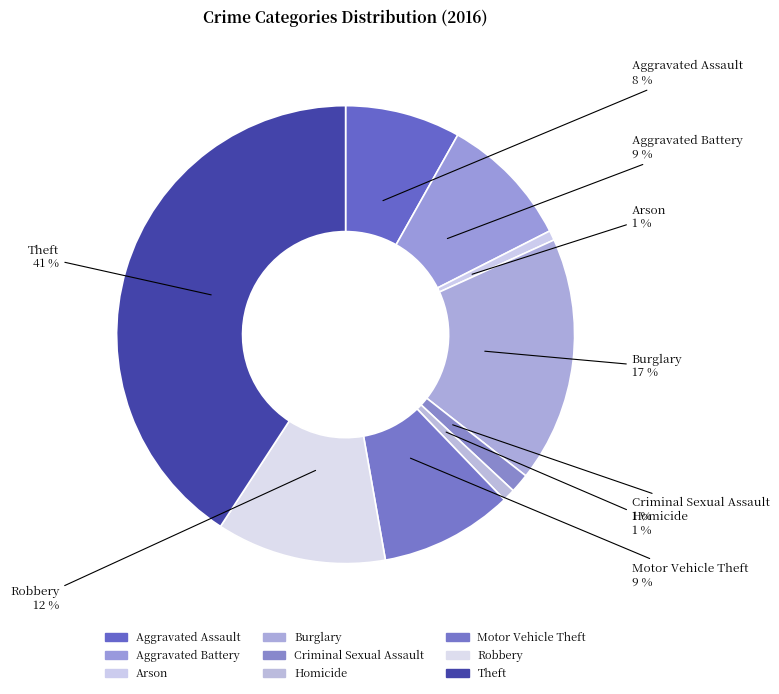

To the nearest percent, what percentage of the pie is Arson?

1%